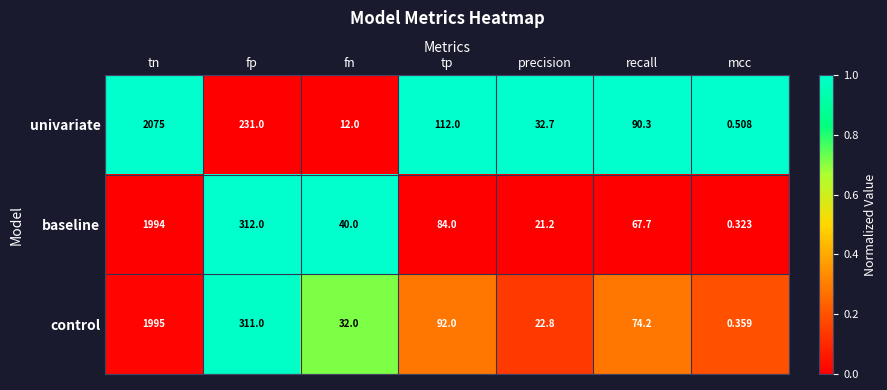

List the series in order of their peak value, highest first.

univariate, control, baseline